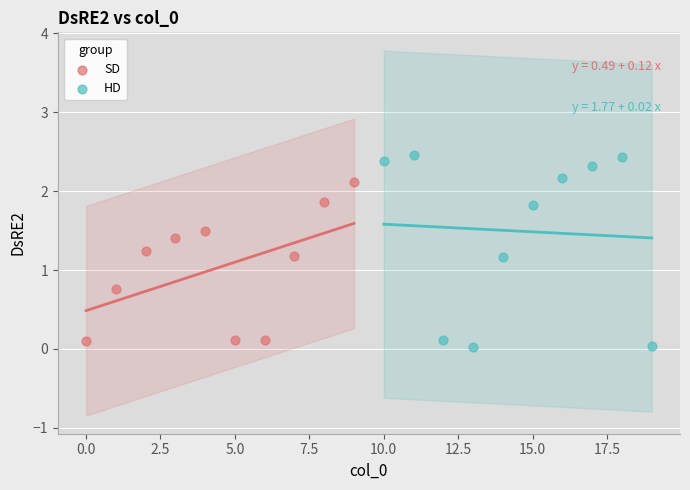

Which series has the largest Y range (max minus min)?

HD